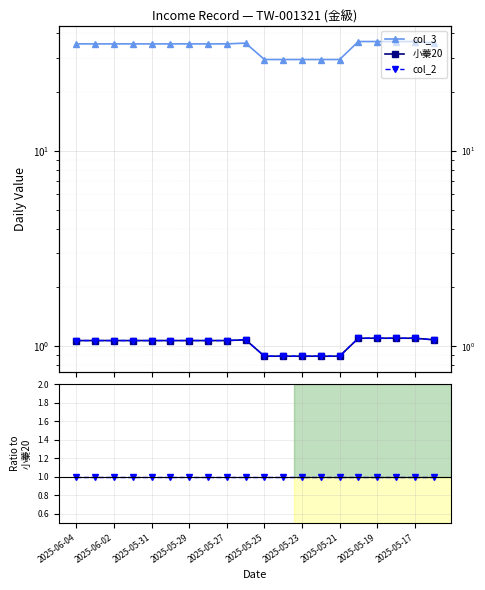

At which label does col_2 first exceed 1?

2025-06-04